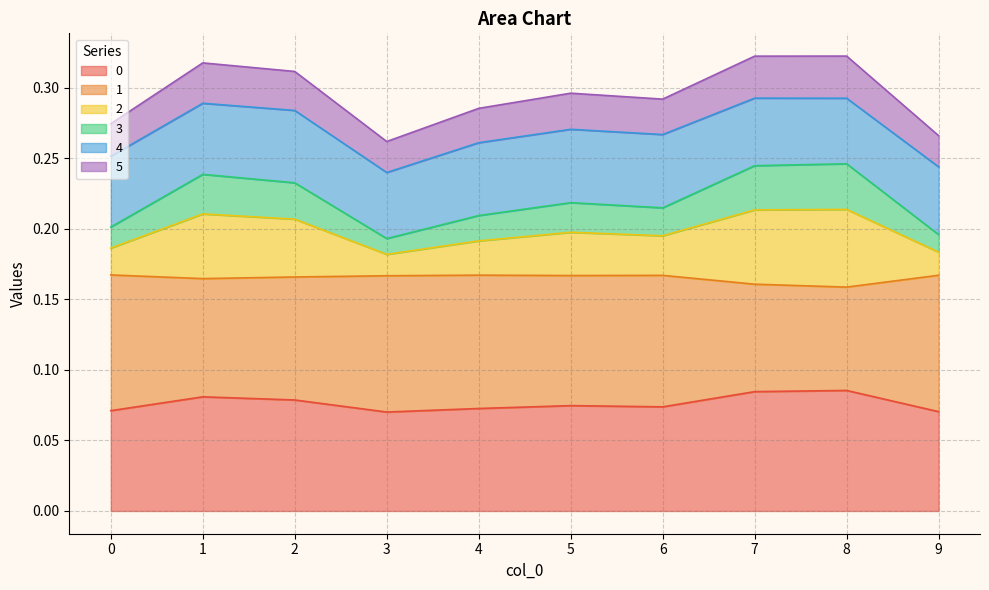

Which category has the highest value in the 0 series?

8